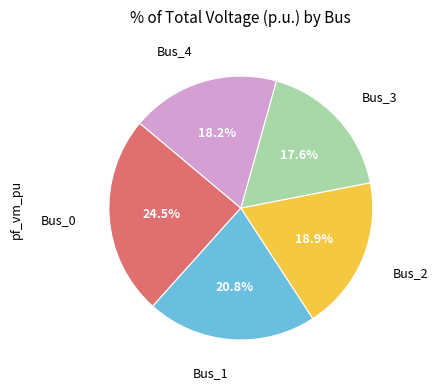

Does any single category account for the majority?

No